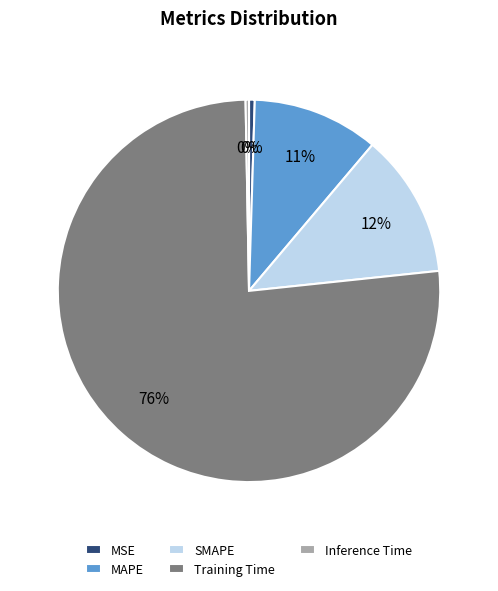

Is there a majority slice in this chart?

Yes